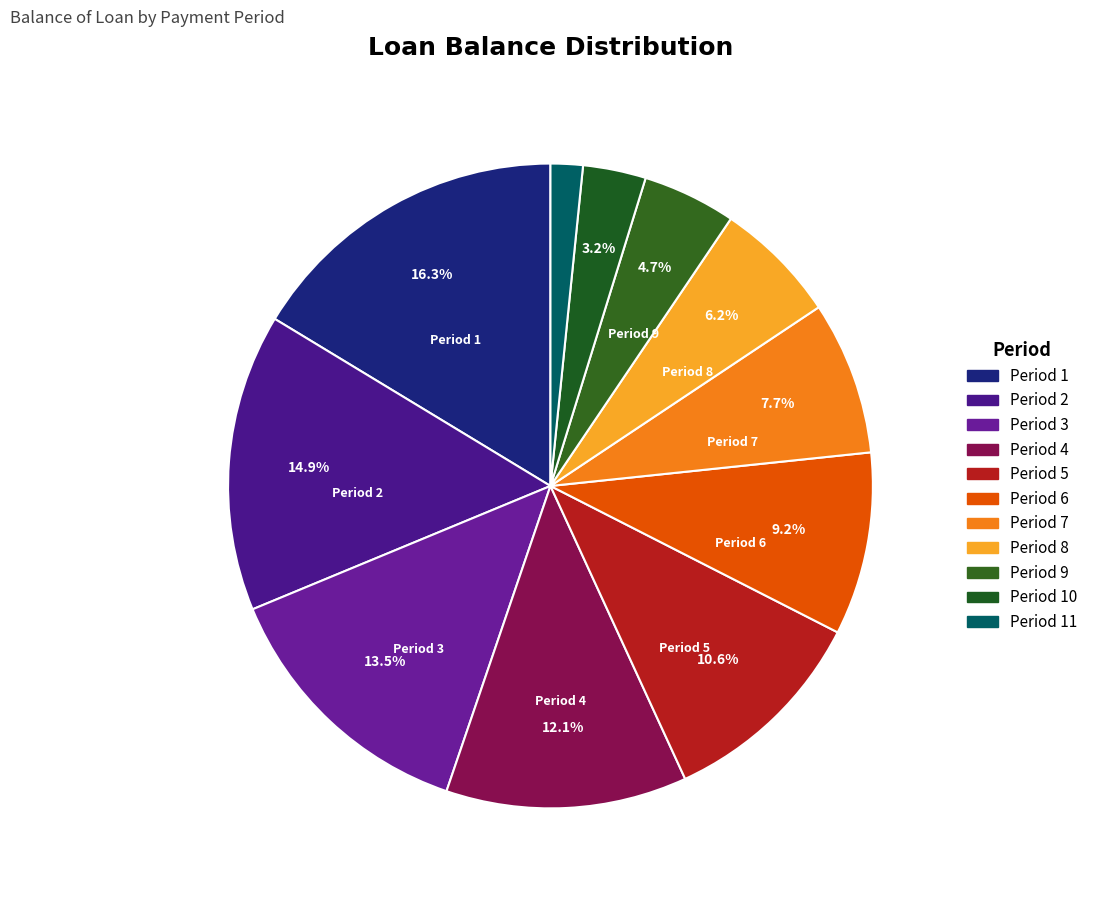

How many segments does this pie chart have?

11